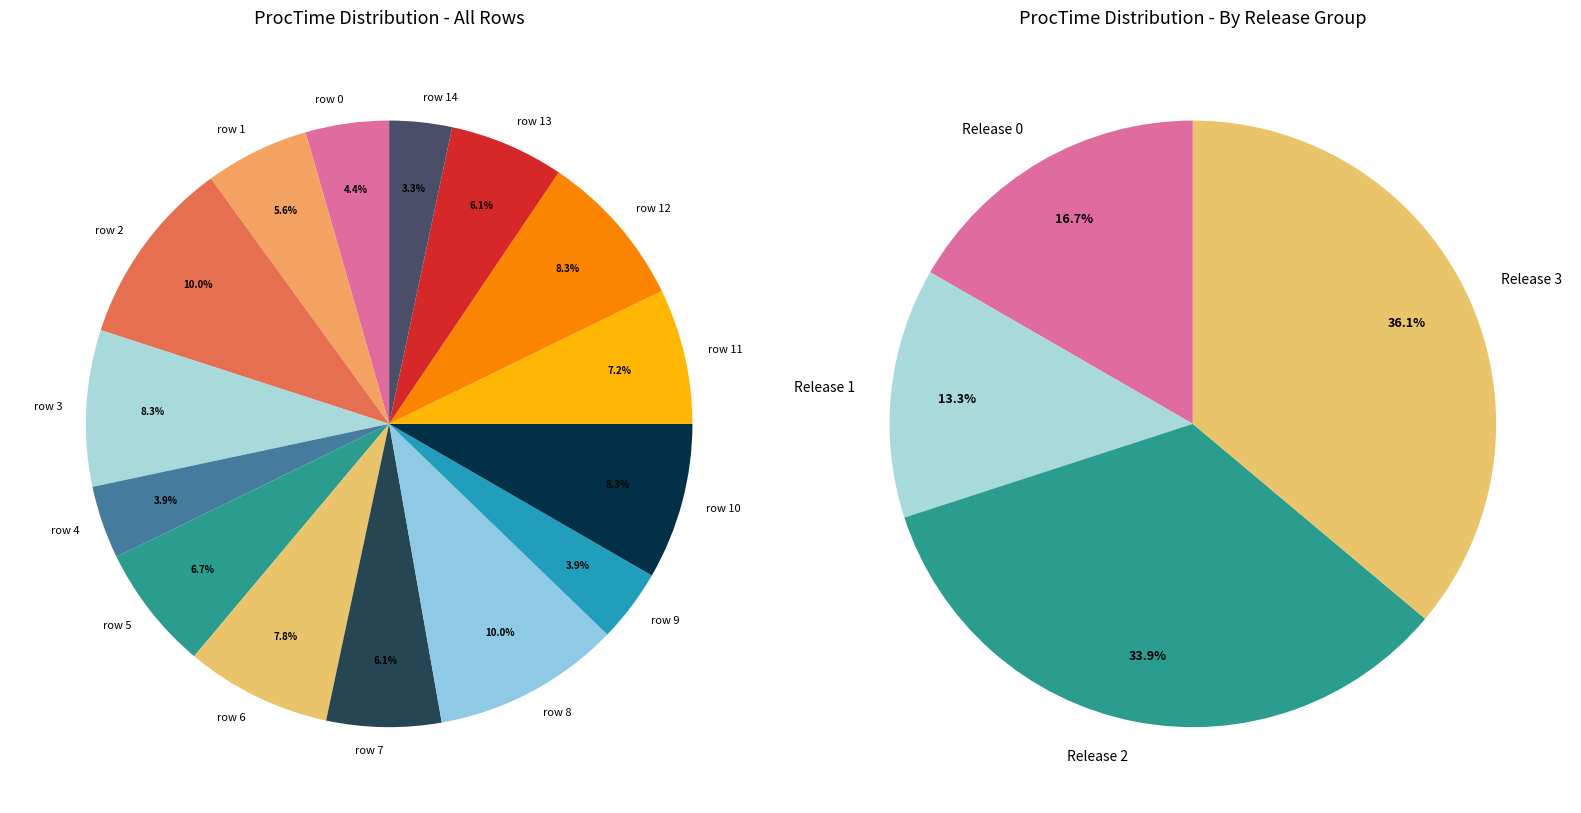

True or false: 8 accounts for 10% of the total.

True